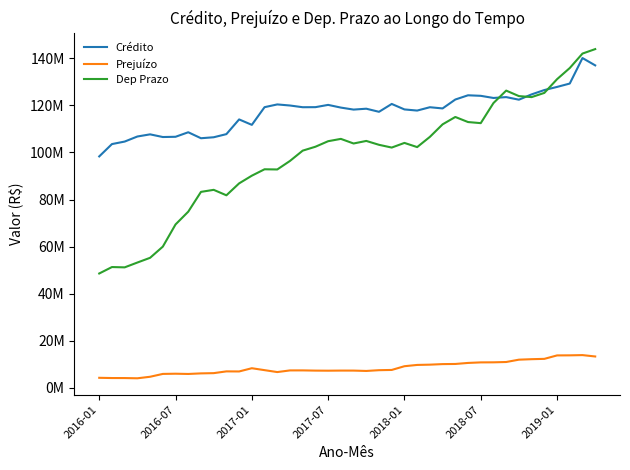

True or false: Prejuízo and Dep Prazo cross at least once.

False